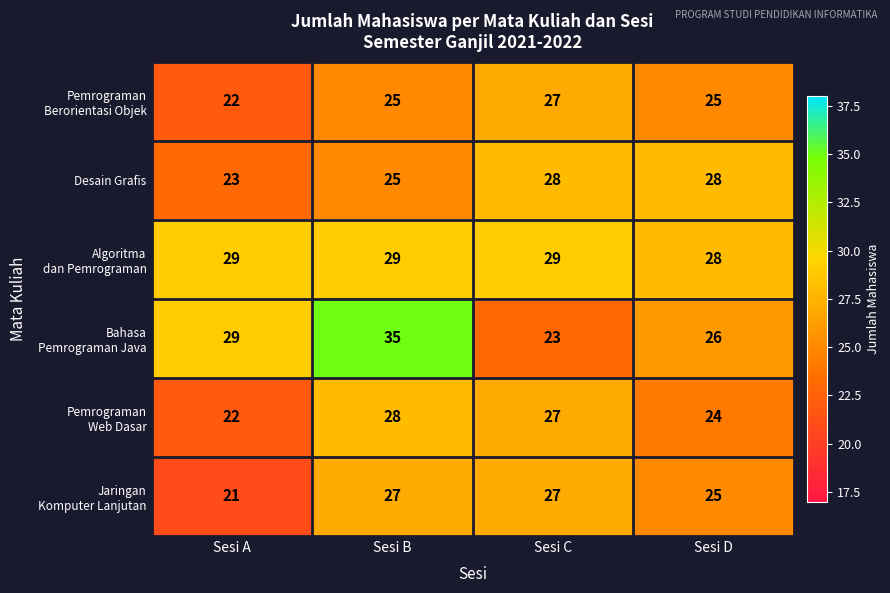

At which category is the sum across all series the highest?

Sesi B